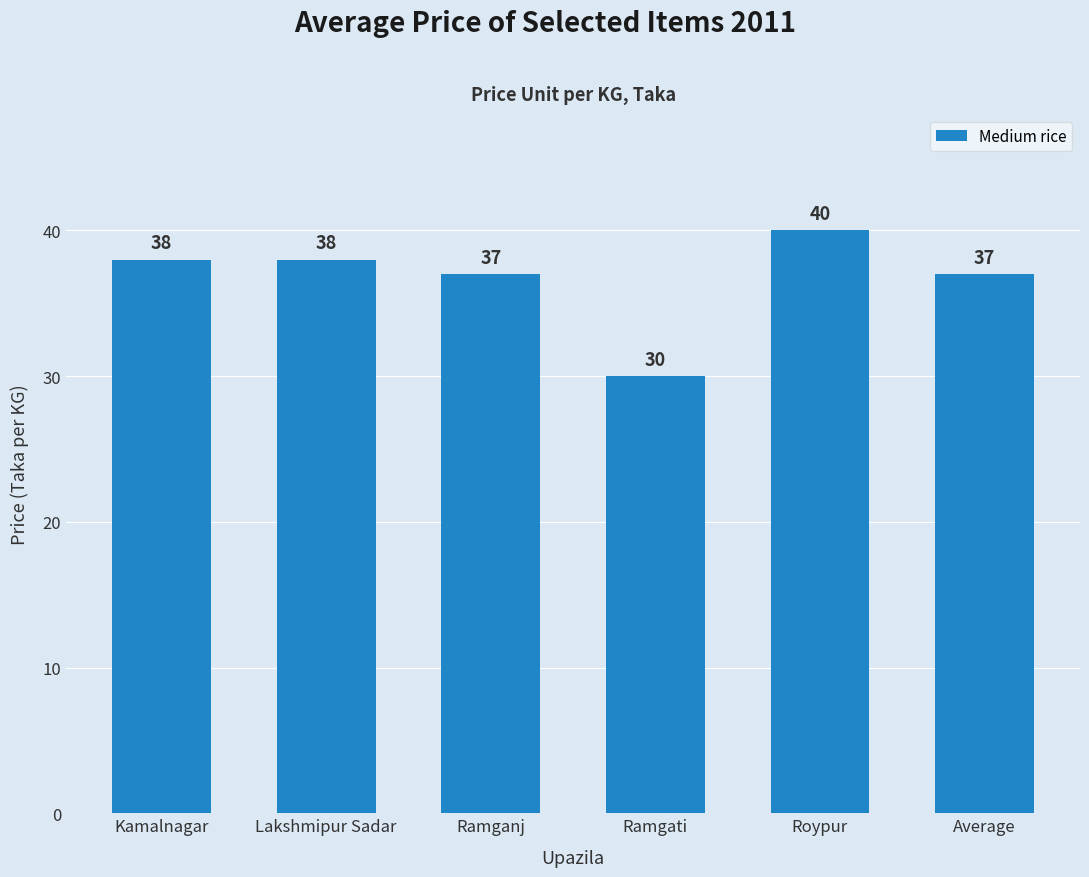

Reading left to right, transcribe all the data shown in this chart.

Kamalnagar=38	Lakshmipur Sadar=38	Ramganj=37	Ramgati=30	Roypur=40	Average=37